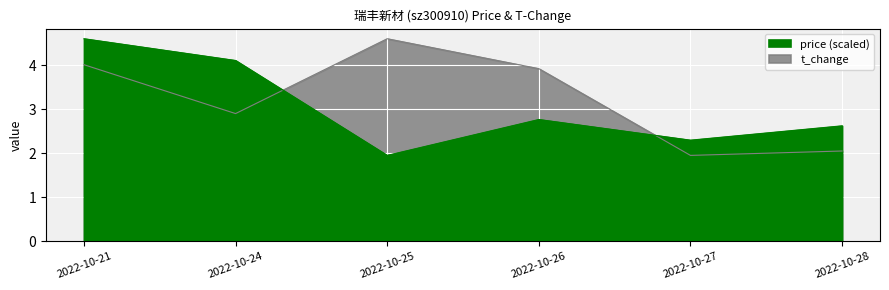

The price series shows 3.2 at 2022-10-25. True or false?

False